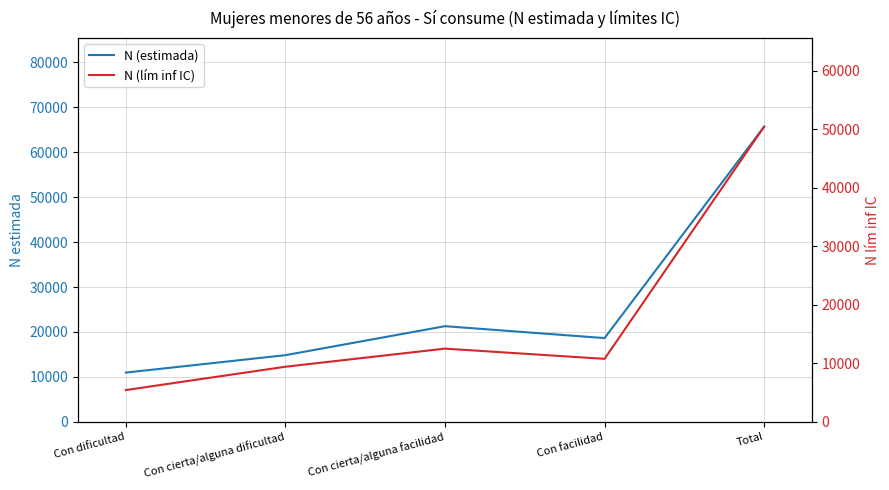

What is the difference between the highest and lowest values at Con cierta/alguna dificultad?

5424